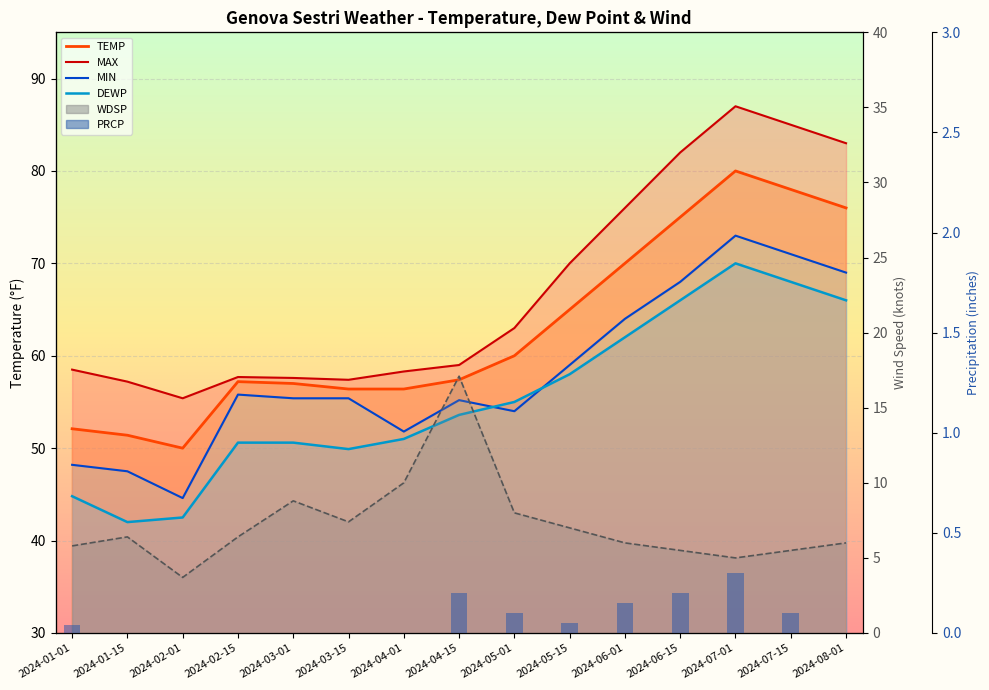

True or false: PRCP has a value of 0.0 at 2024-02-15.

True